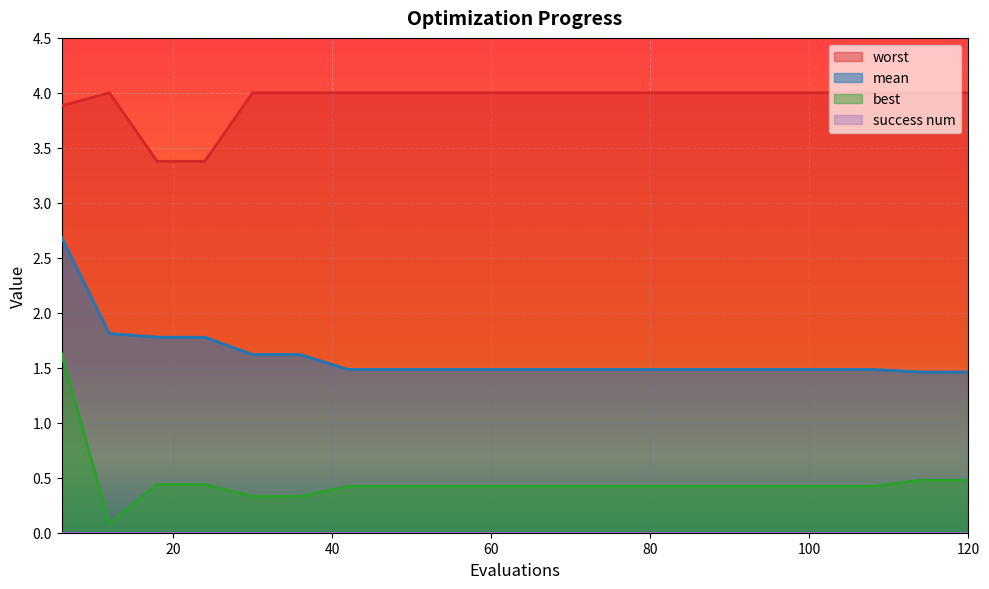

What is the spread (max minus min) of values at 102?

3.6